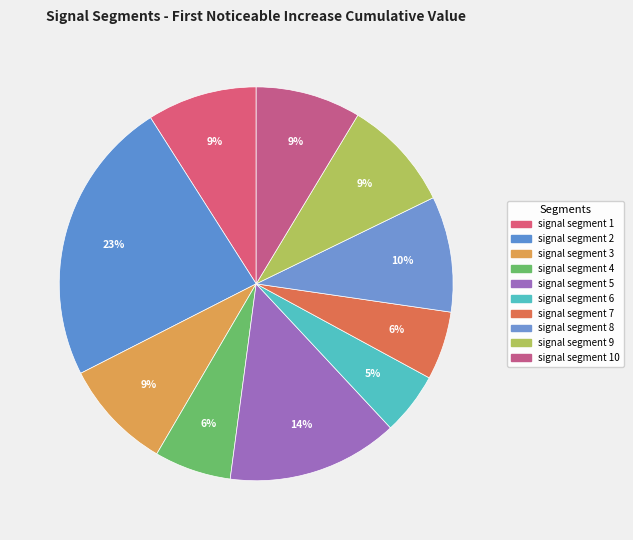

Does any single category account for the majority?

No